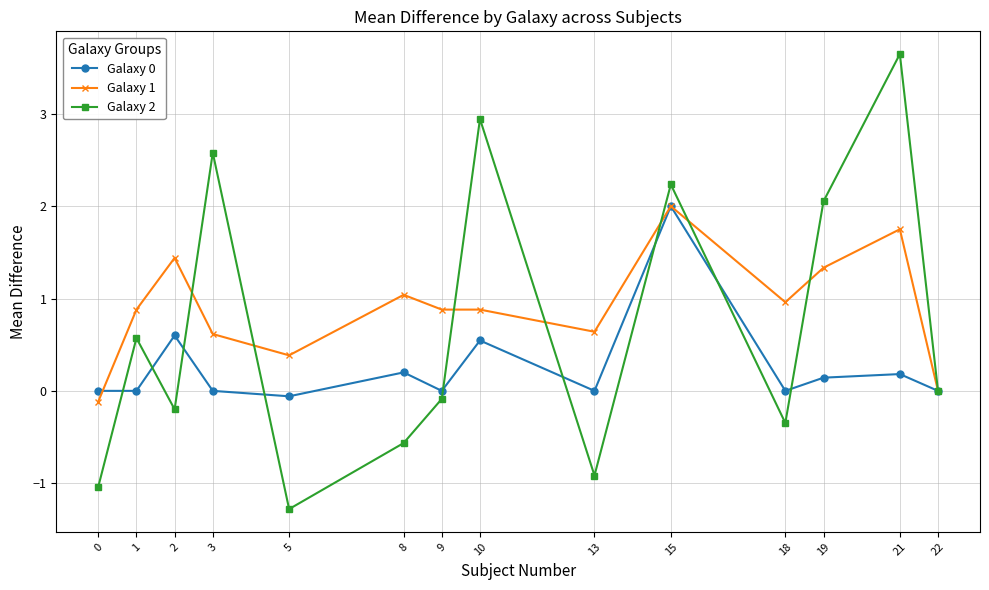

What is the sum of all Galaxy 2 values?

9.6